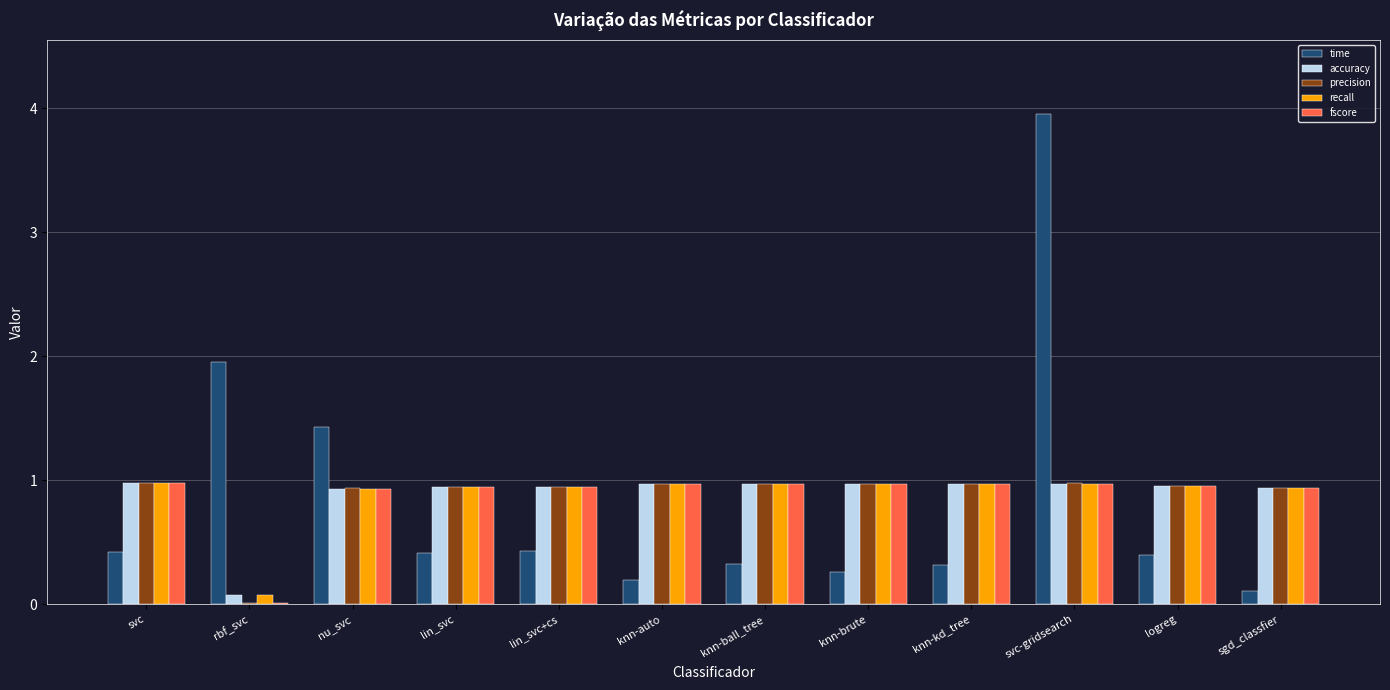

At which category is the sum across all series the highest?

svc-gridsearch